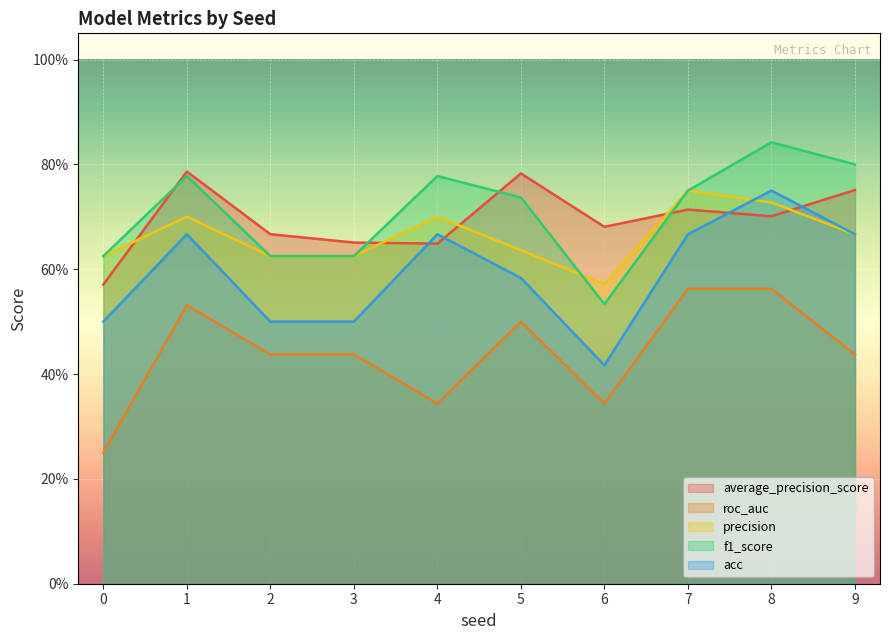

Reading left to right, extract all data points from this chart.

average_precision_score: 0=0.6	1=0.8	2=0.7	3=0.7	4=0.6	5=0.8	6=0.7	7=0.7	8=0.7	9=0.8
roc_auc: 0=0.2	1=0.5	2=0.4	3=0.4	4=0.3	5=0.5	6=0.3	7=0.6	8=0.6	9=0.4
precision: 0=0.6	1=0.7	2=0.6	3=0.6	4=0.7	5=0.6	6=0.6	7=0.8	8=0.7	9=0.7
f1_score: 0=0.6	1=0.8	2=0.6	3=0.6	4=0.8	5=0.7	6=0.5	7=0.8	8=0.8	9=0.8
acc: 0=0.5	1=0.7	2=0.5	3=0.5	4=0.7	5=0.6	6=0.4	7=0.7	8=0.8	9=0.7